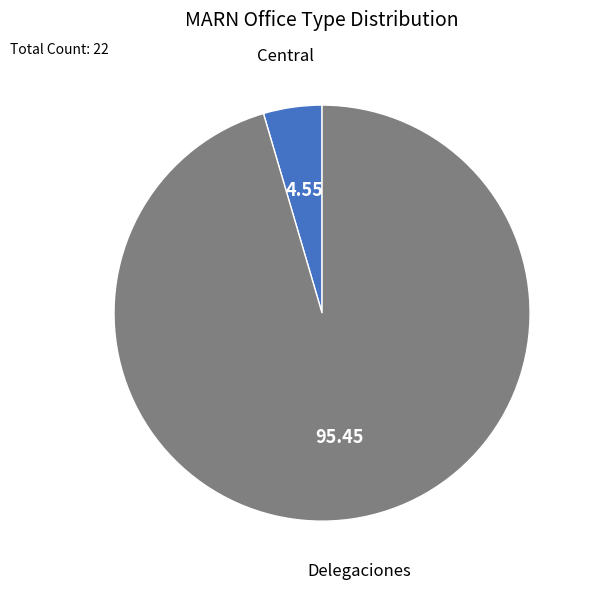

Do Central and Delegaciones together represent more than half of the pie?

Yes